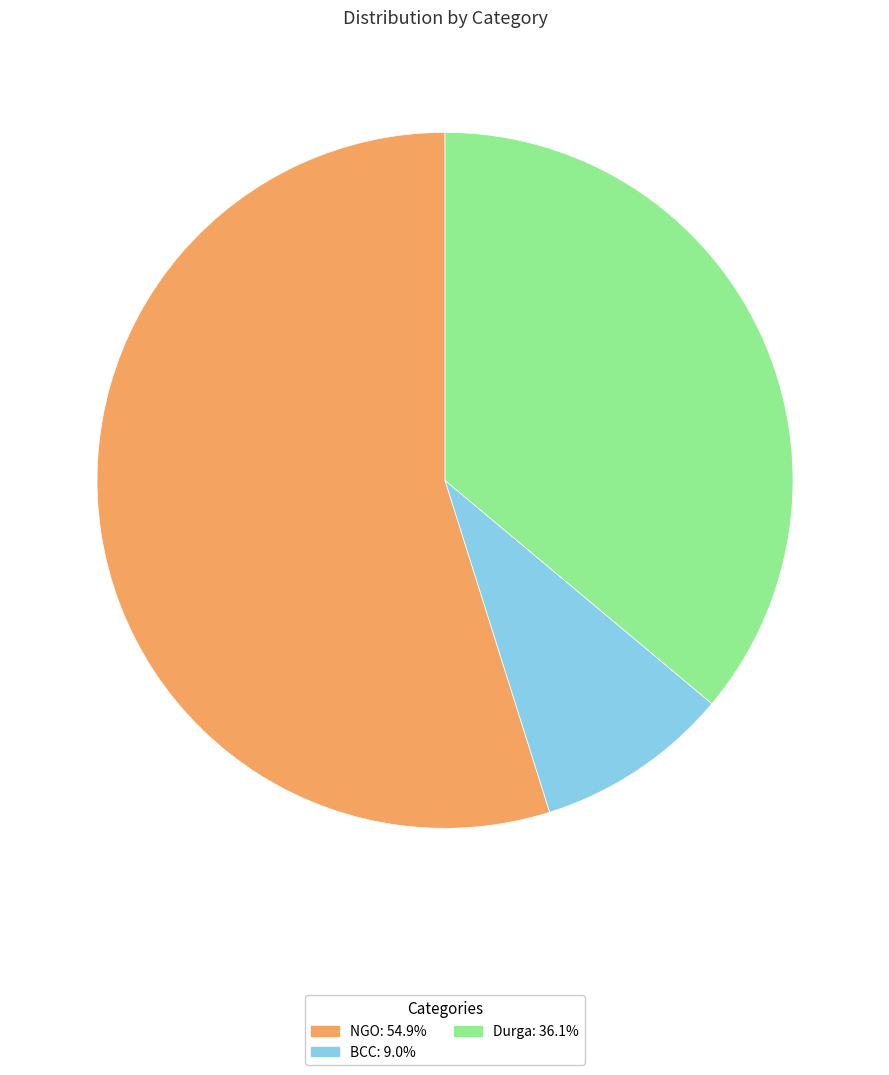

How many slices are in this pie chart?

3